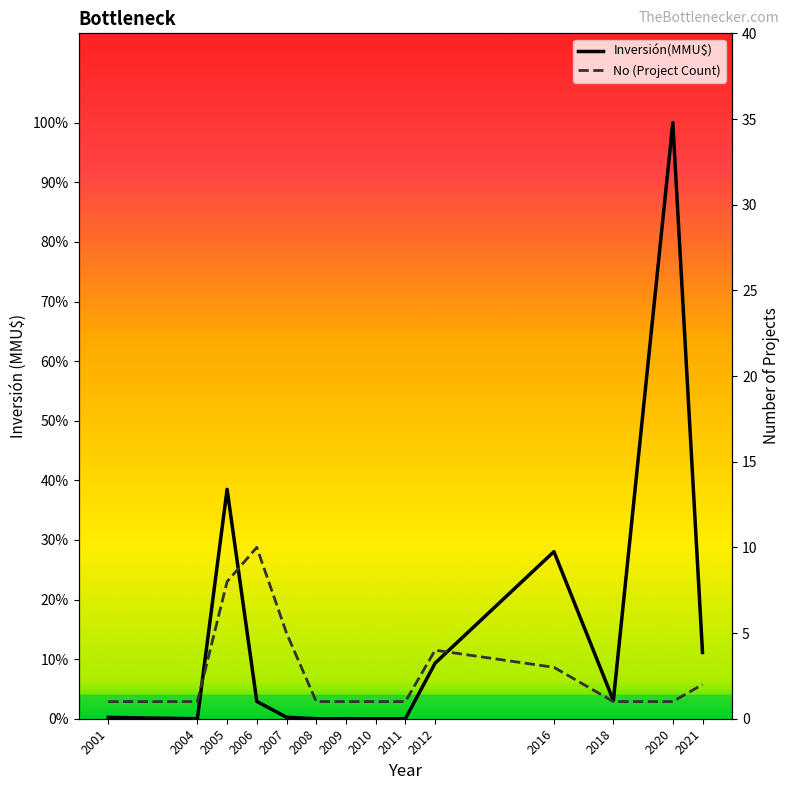

What is the total value across all series at 2016?

90863